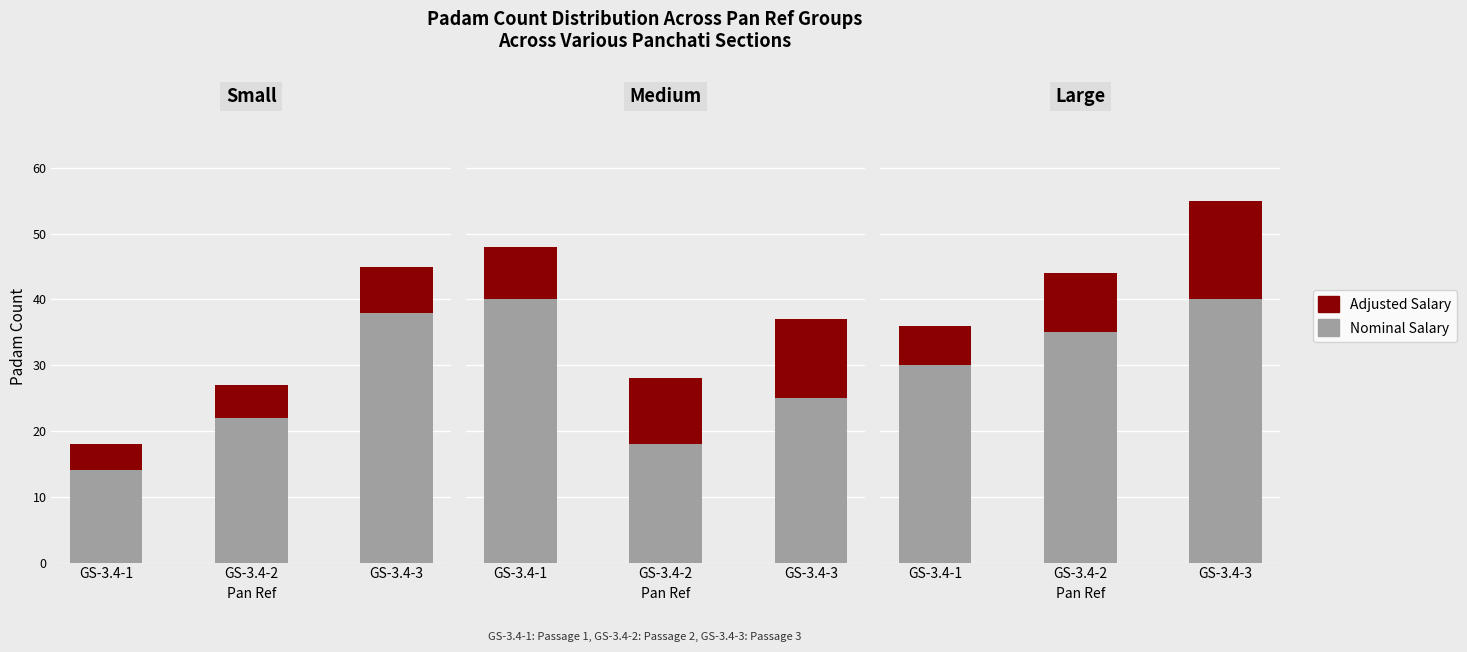

What is the value of the Nominal Salary bar at the 3rd from the left?

40